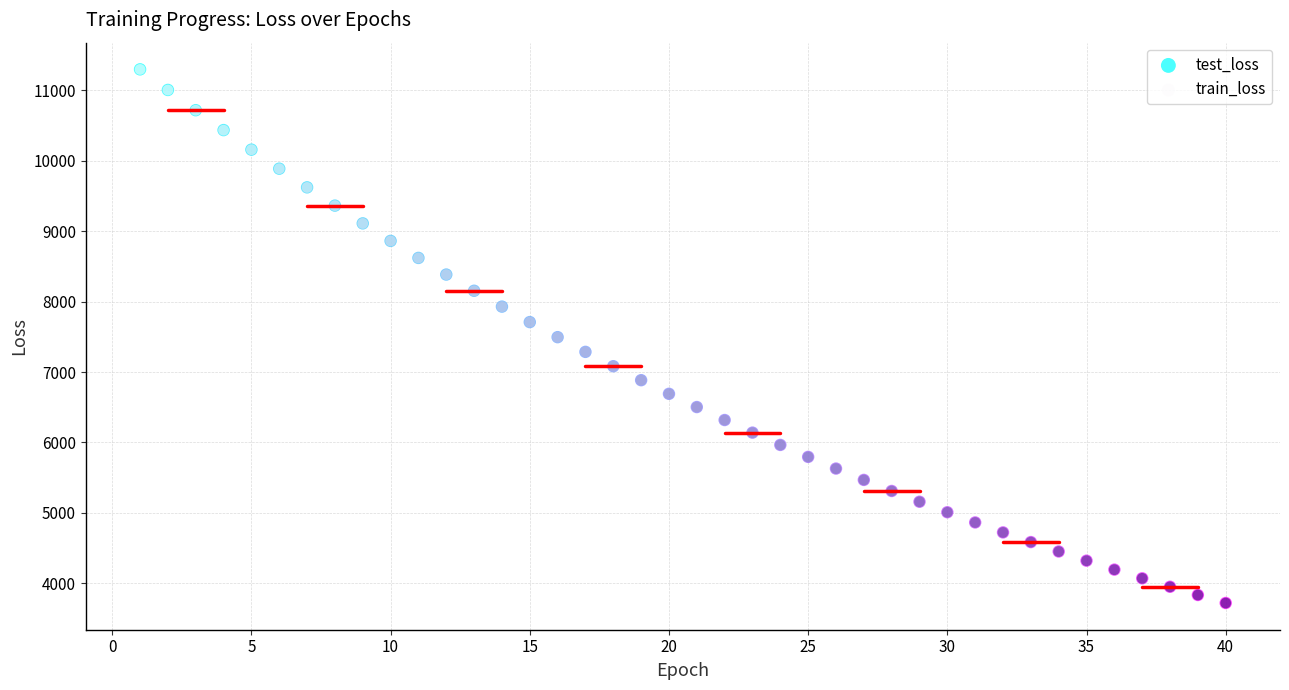

Which series has the widest spread of Y values?

test_loss